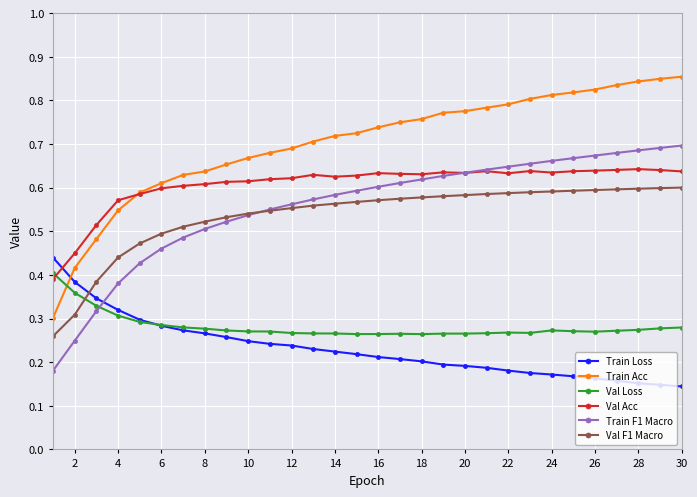

True or false: Val Loss has more than 2 points higher than both neighbors.

True